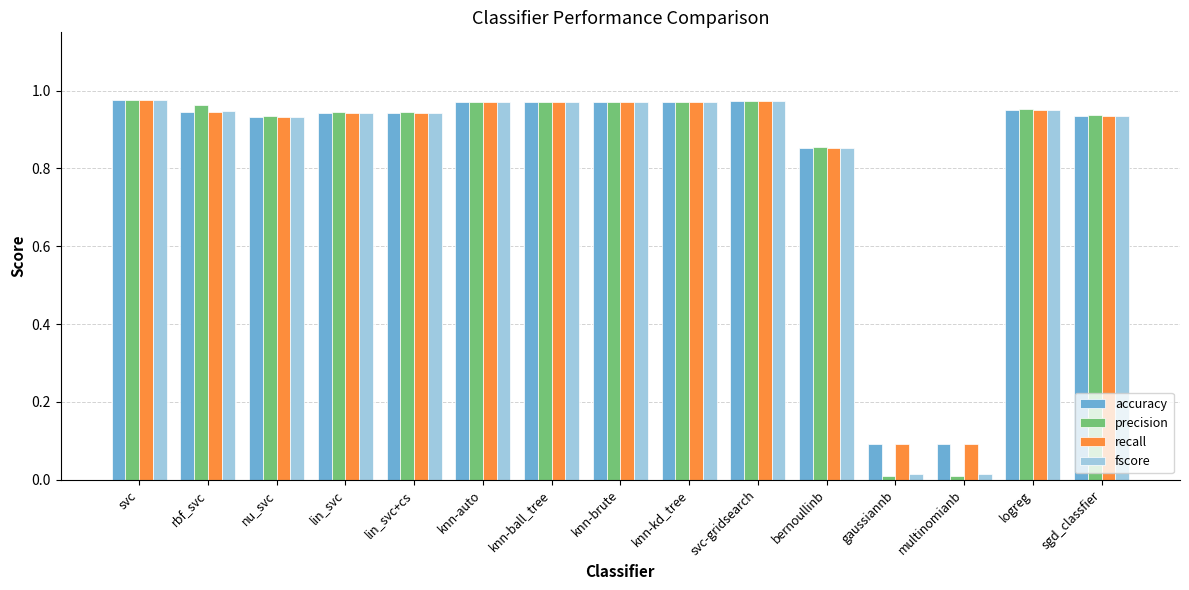

What position from the right is gaussiannb?

4